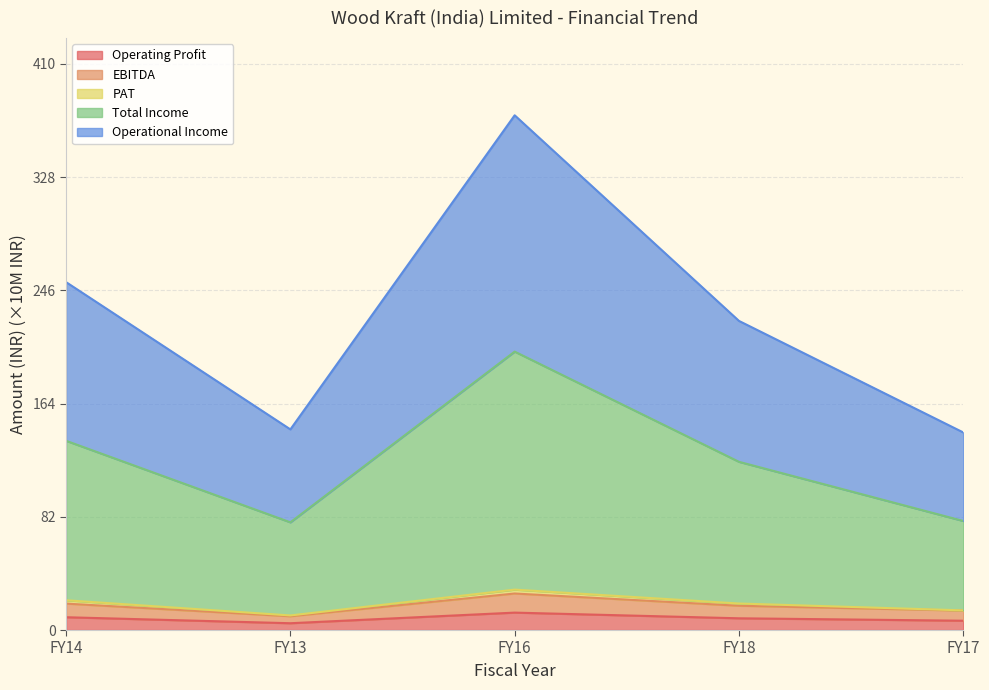

Between FY13 and FY16, which is larger?

FY16